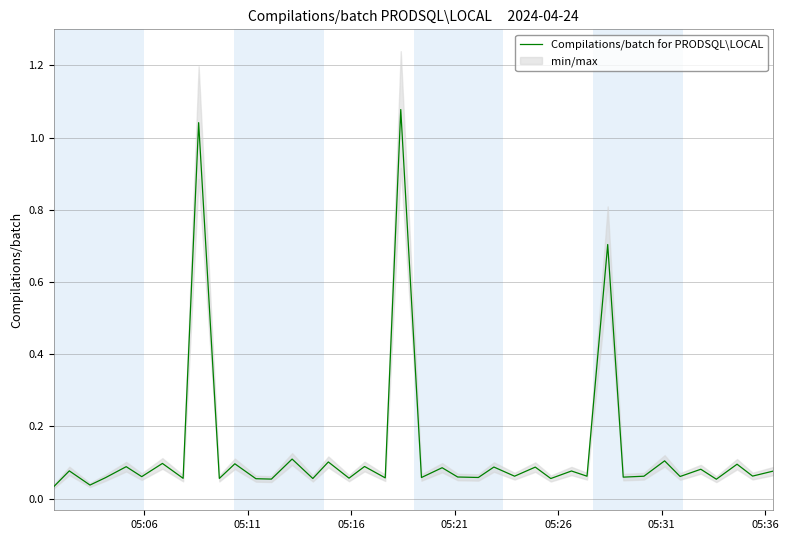

Rank the categories by value from highest to lowest.

19, 8, 30, 13, 33, 15, 05:36, 10, 37, 17, 05:26, 24, 26, 21, 35, 05:11, 28, 39, 38, 25, 29, 32, 34, 05:31, 22, 31, 23, 20, 05:21, 18, 16, 7, 9, 14, 27, 11, 12, 36, 05:16, 05:06